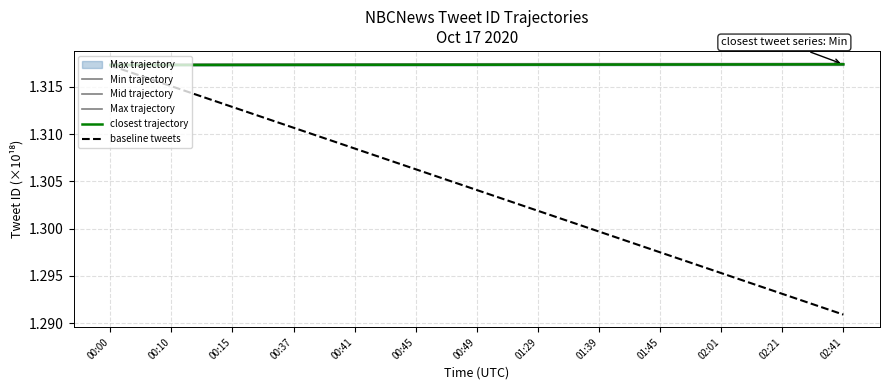

List the labels in order of Max trajectory value, largest first.

02:41, 02:21, 02:01, 01:45, 01:39, 01:29, 00:49, 00:45, 00:41, 00:37, 00:15, 00:10, 00:00